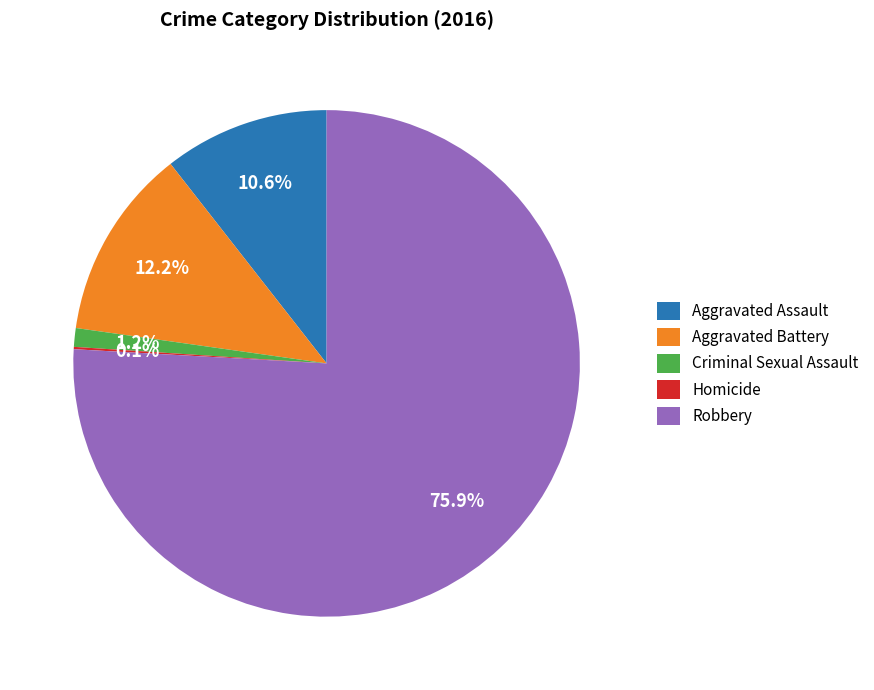

Does Criminal Sexual Assault account for over 50% of the chart?

No